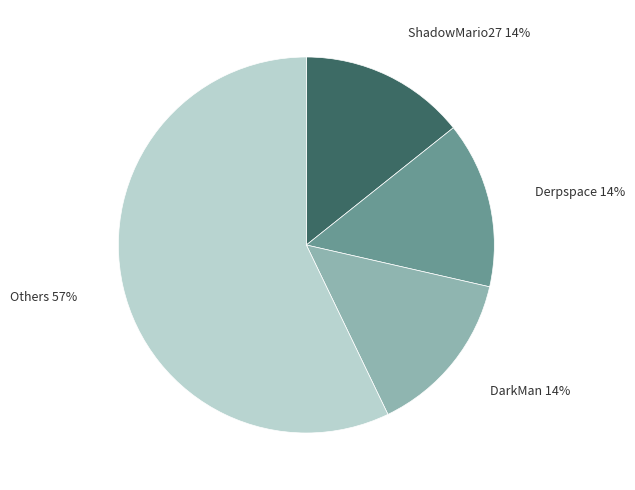

To the nearest percent, what is the average slice percentage?

25%